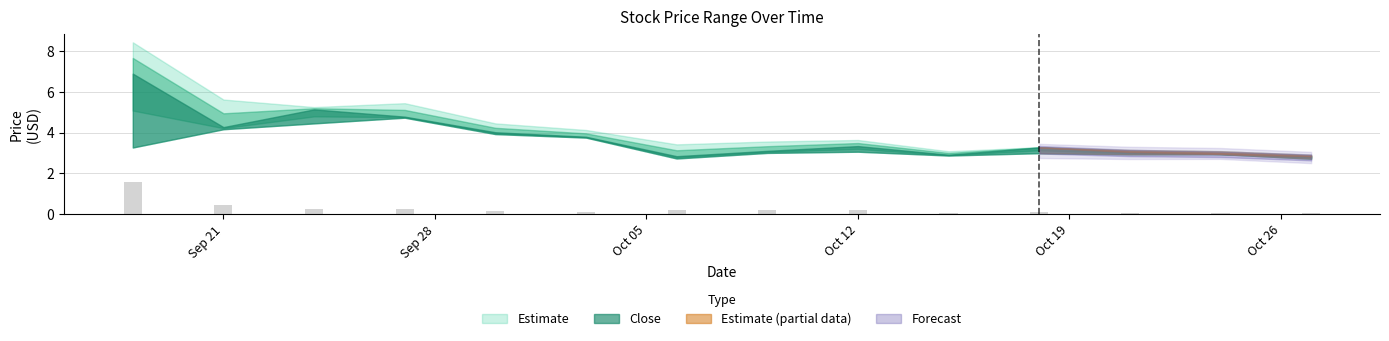

What is the maximum value shown in the chart?

1.6